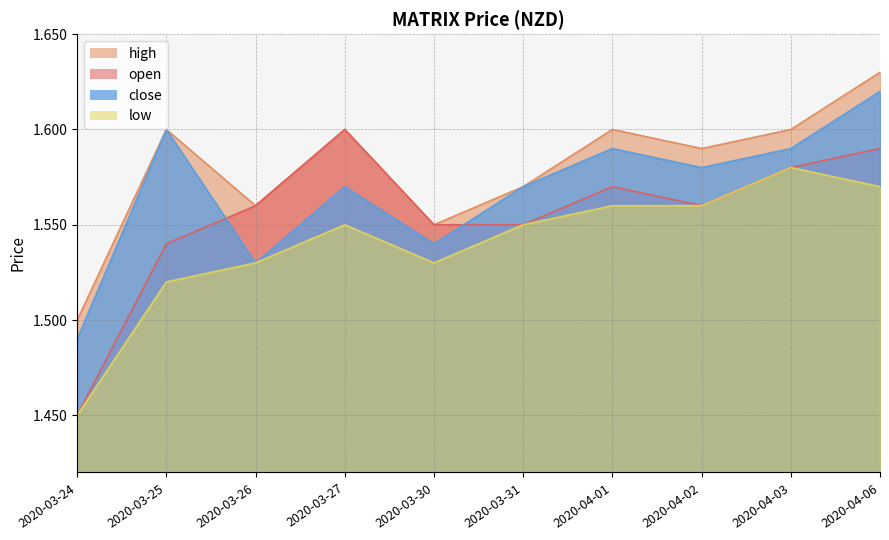

What are all the series names shown in the legend?

high, open, close, low